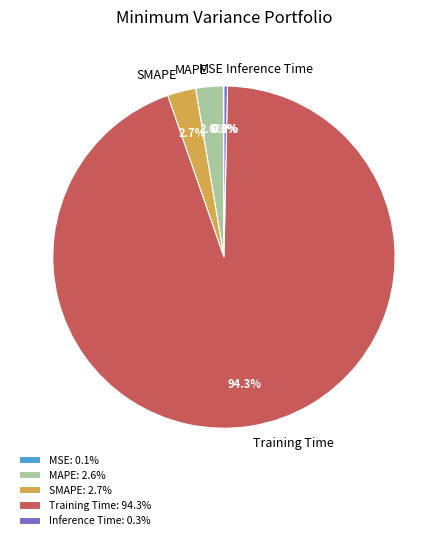

Which has a higher value, Inference Time or MAPE?

MAPE